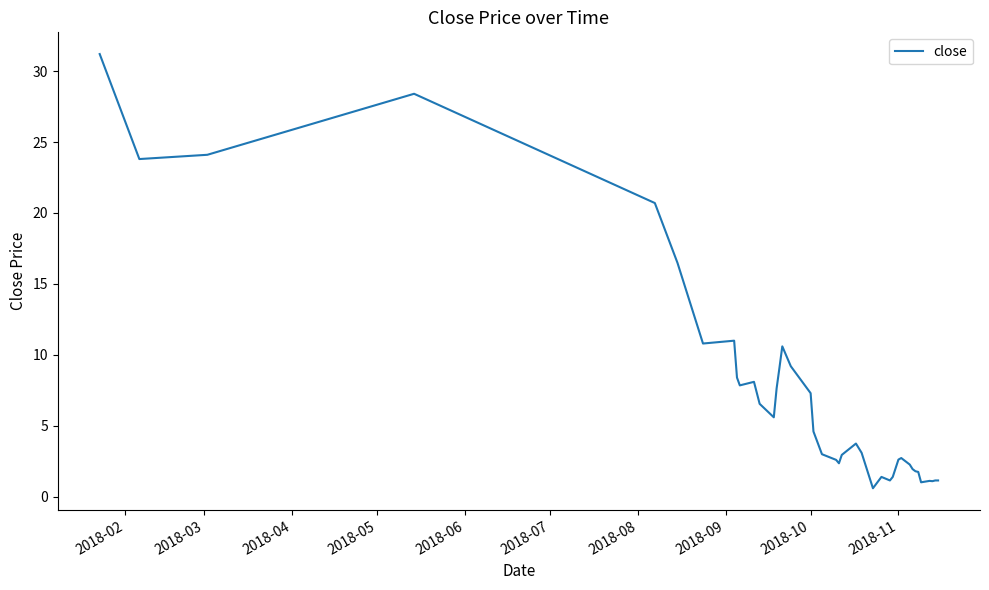

Does the chart have visible grid lines?

No